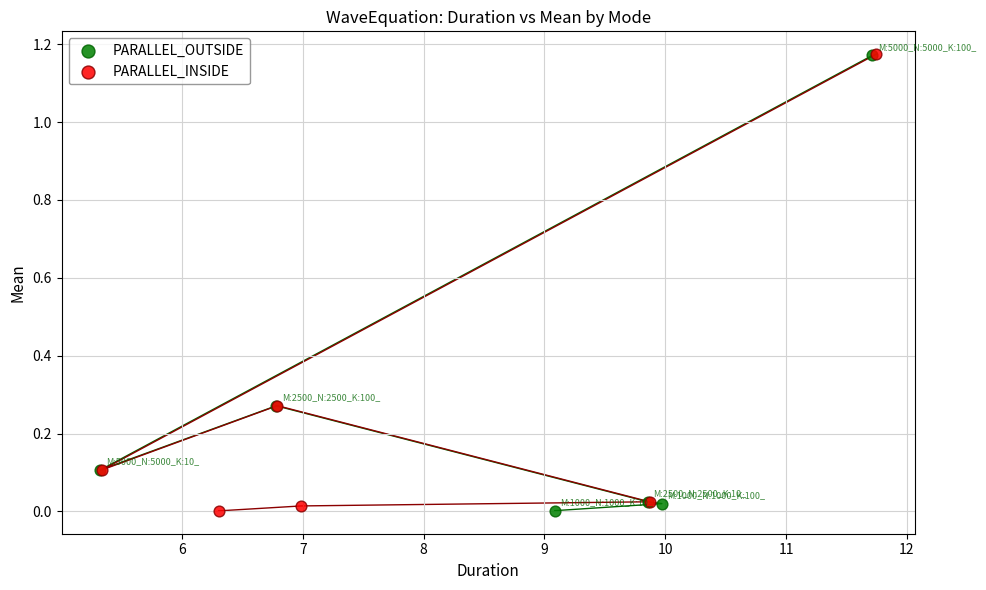

Which series has the widest spread of Y values?

PARALLEL_INSIDE